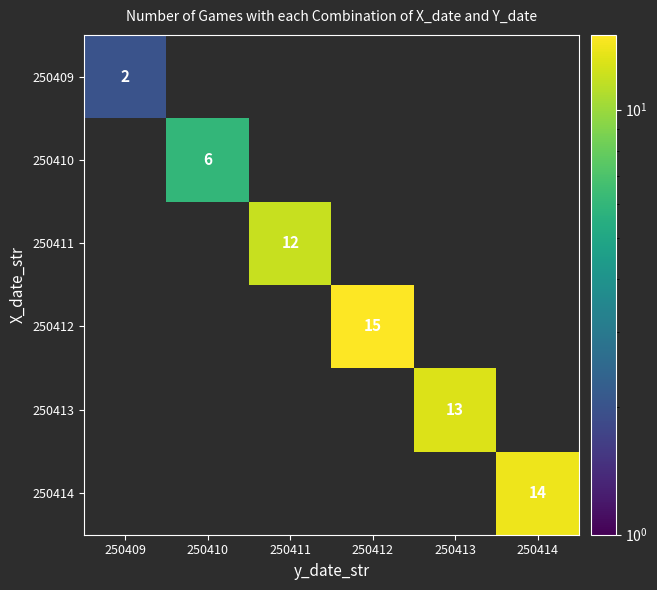

Which label corresponds to the smallest value in the chart?

250410